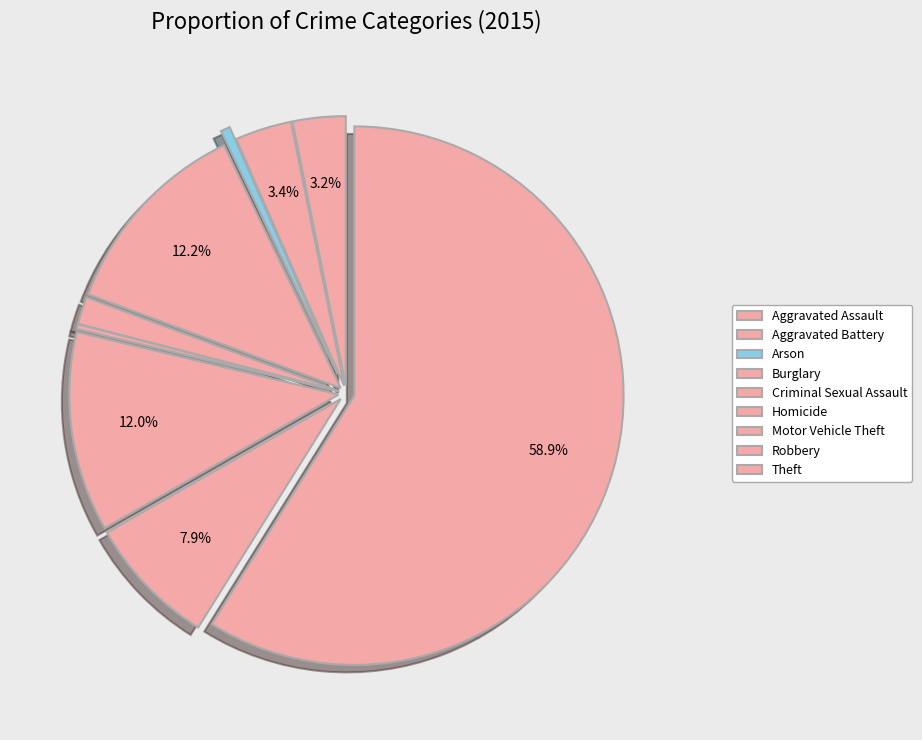

What percentage is the Aggravated Assault slice, to the nearest percent?

3%